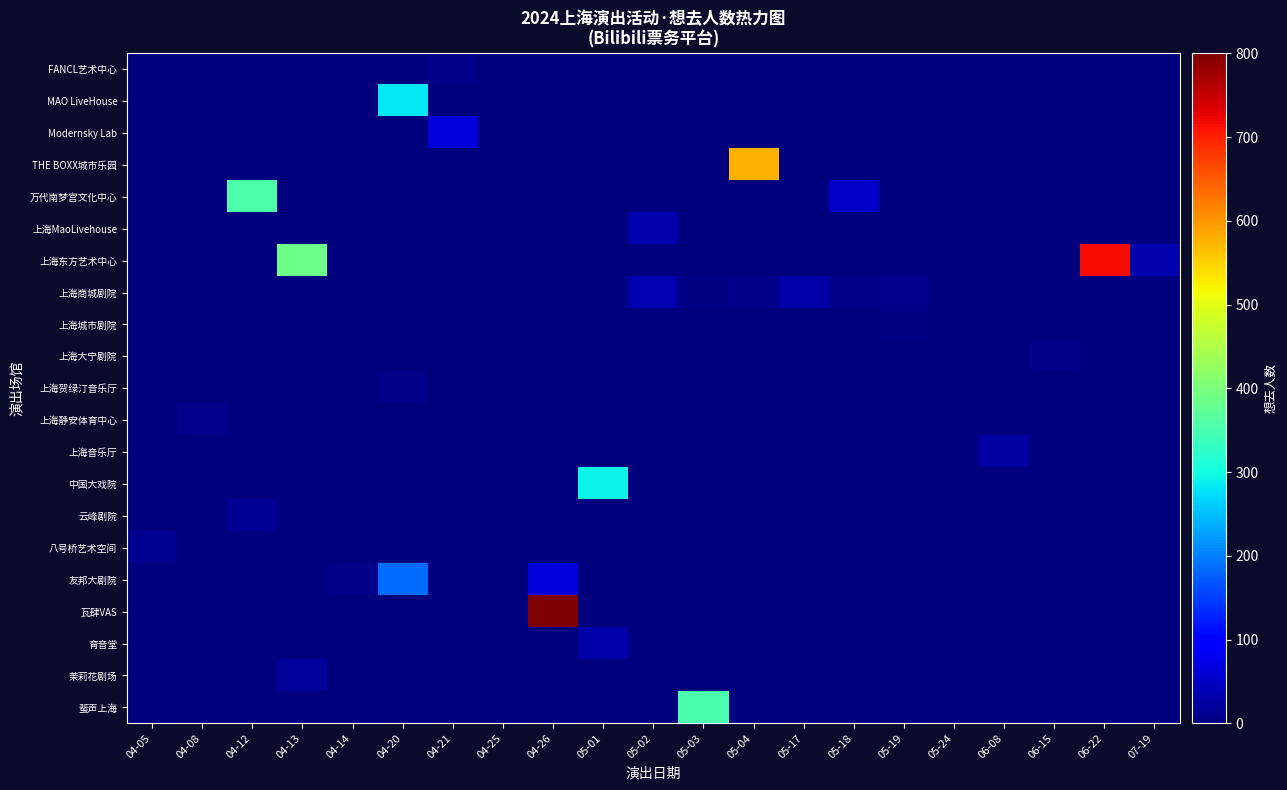

What is the greatest value displayed?

1771